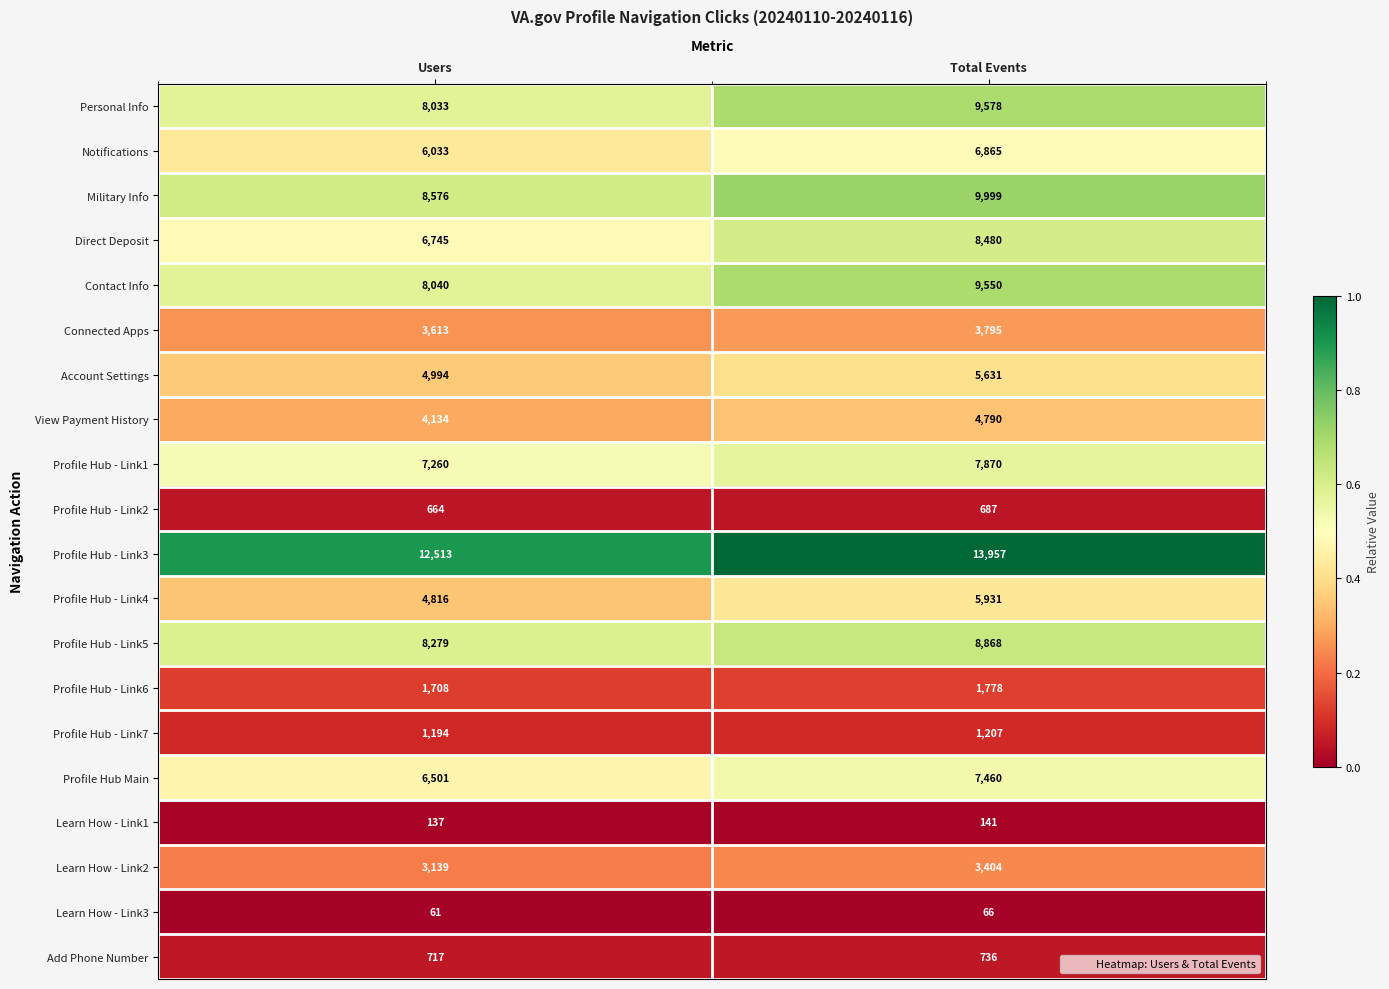

Which category has the highest value across all series?

Total Events